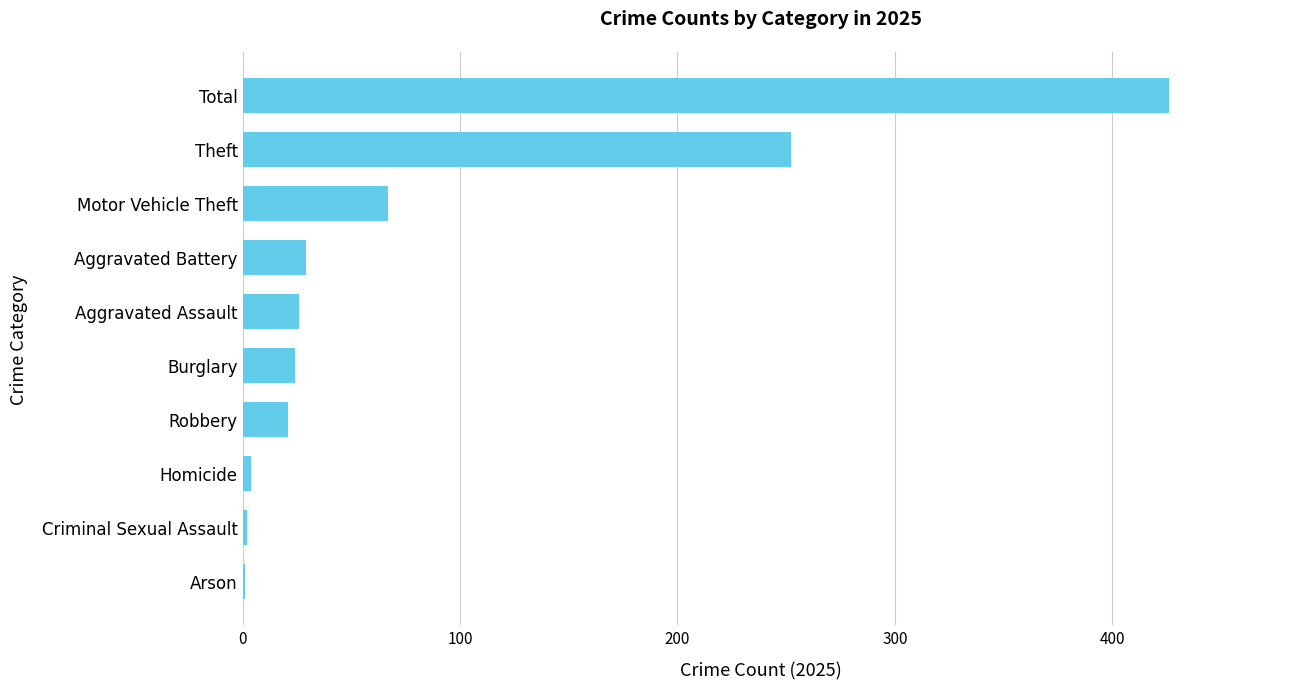

What is the approximate value at Theft?

252